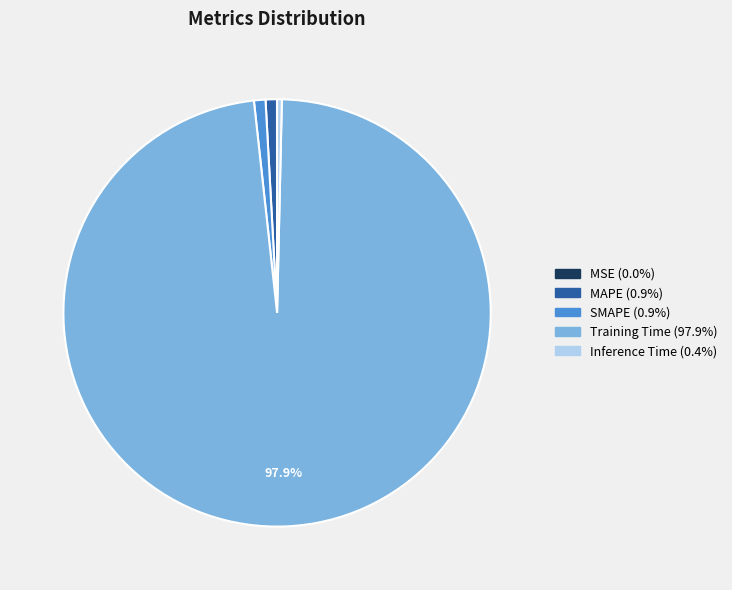

Which category has the biggest portion of the pie?

Training Time